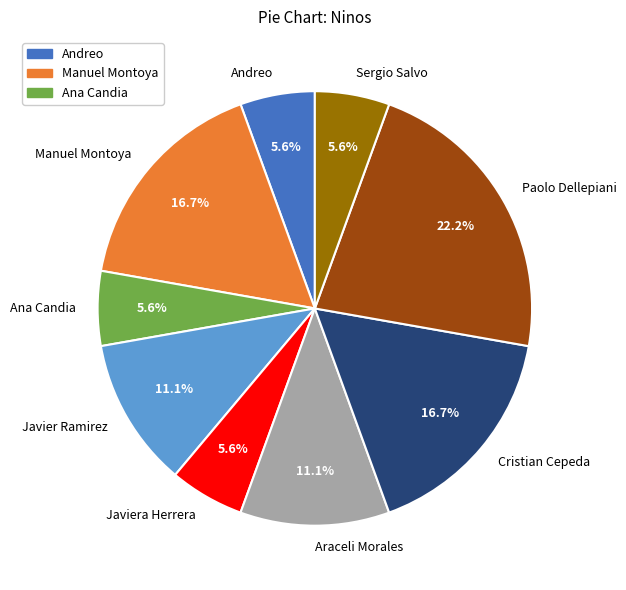

Which slice is the largest?

Paolo Dellepiani